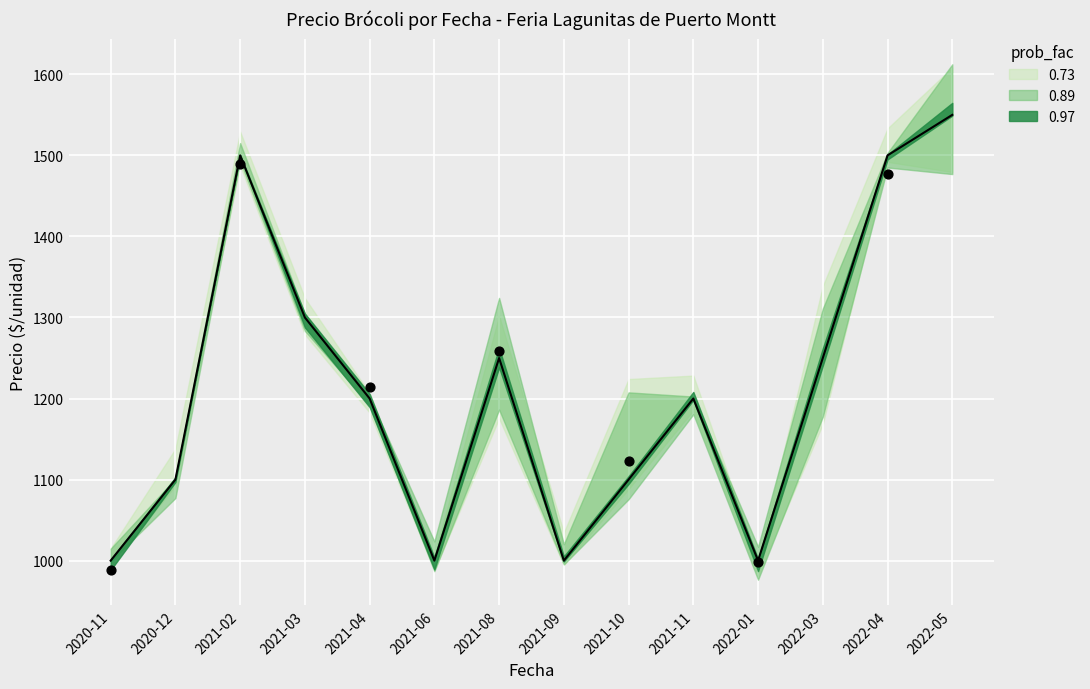

At which category is the sum across all series the highest?

2022-05